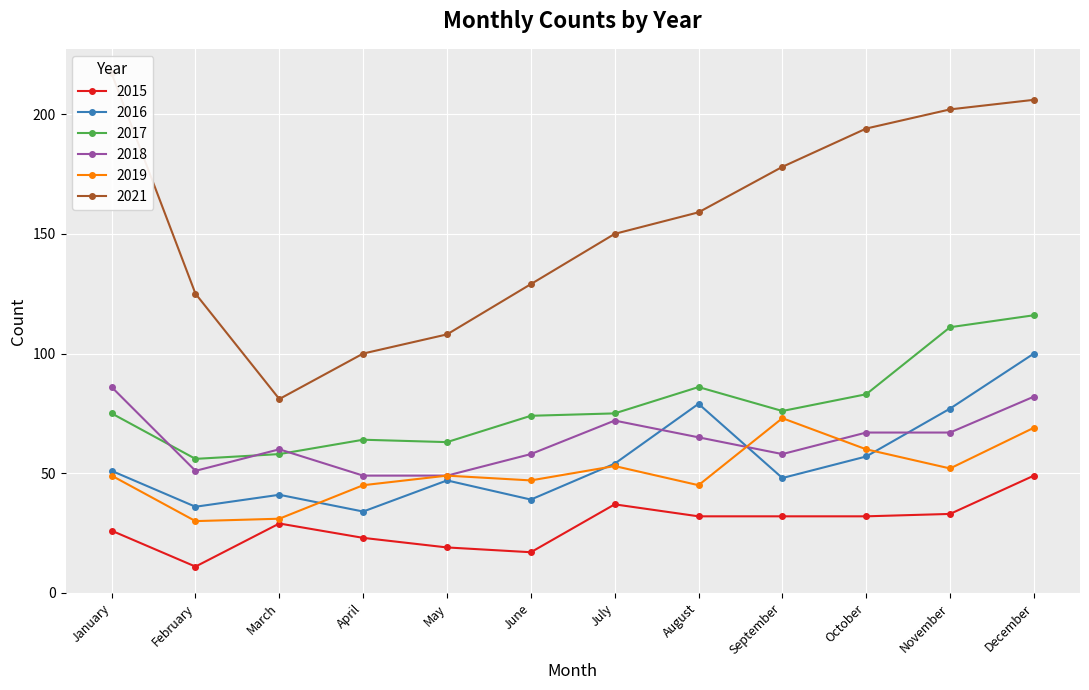

Reading right to left, extract all data points from this chart.

2015: December=49	November=33	October=32	September=32	August=32	July=37	June=17	May=19	April=23	March=29	February=11	January=26
2016: December=100	November=77	October=57	September=48	August=79	July=54	June=39	May=47	April=34	March=41	February=36	January=51
2017: December=116	November=111	October=83	September=76	August=86	July=75	June=74	May=63	April=64	March=58	February=56	January=75
2018: December=82	November=67	October=67	September=58	August=65	July=72	June=58	May=49	April=49	March=60	February=51	January=86
2019: December=69	November=52	October=60	September=73	August=45	July=53	June=47	May=49	April=45	March=31	February=30	January=49
2021: December=206	November=202	October=194	September=178	August=159	July=150	June=129	May=108	April=100	March=81	February=125	January=217